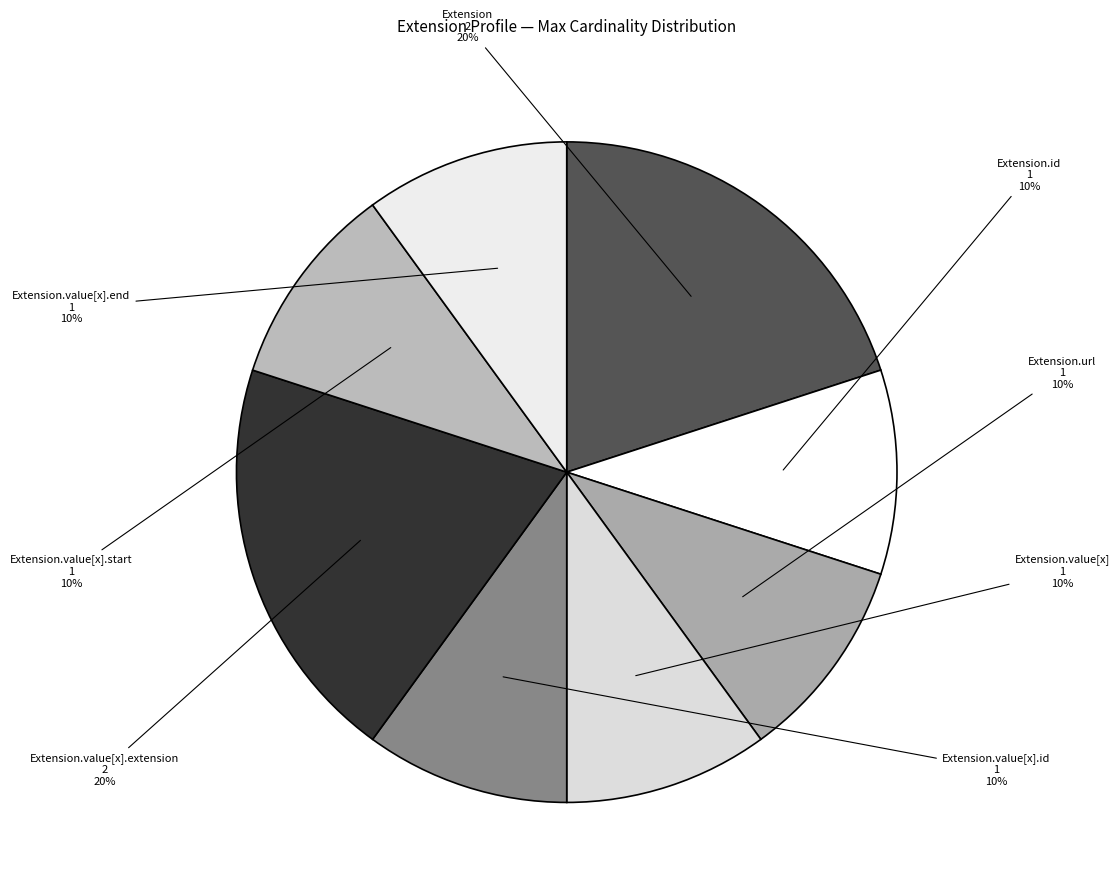

Count the number of slices in the pie.

8